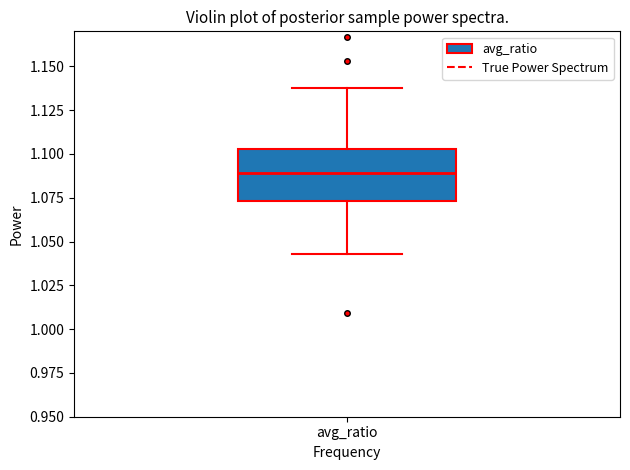

Transcribe this box plot: give where the median line is, the range the box spans, and where the two whiskers end, as read against the y-axis. The values are not printed on the chart, so give them approximately, as read against the axis.

median 1.090, box 1.075 to 1.105, whiskers 1.045 to 1.140